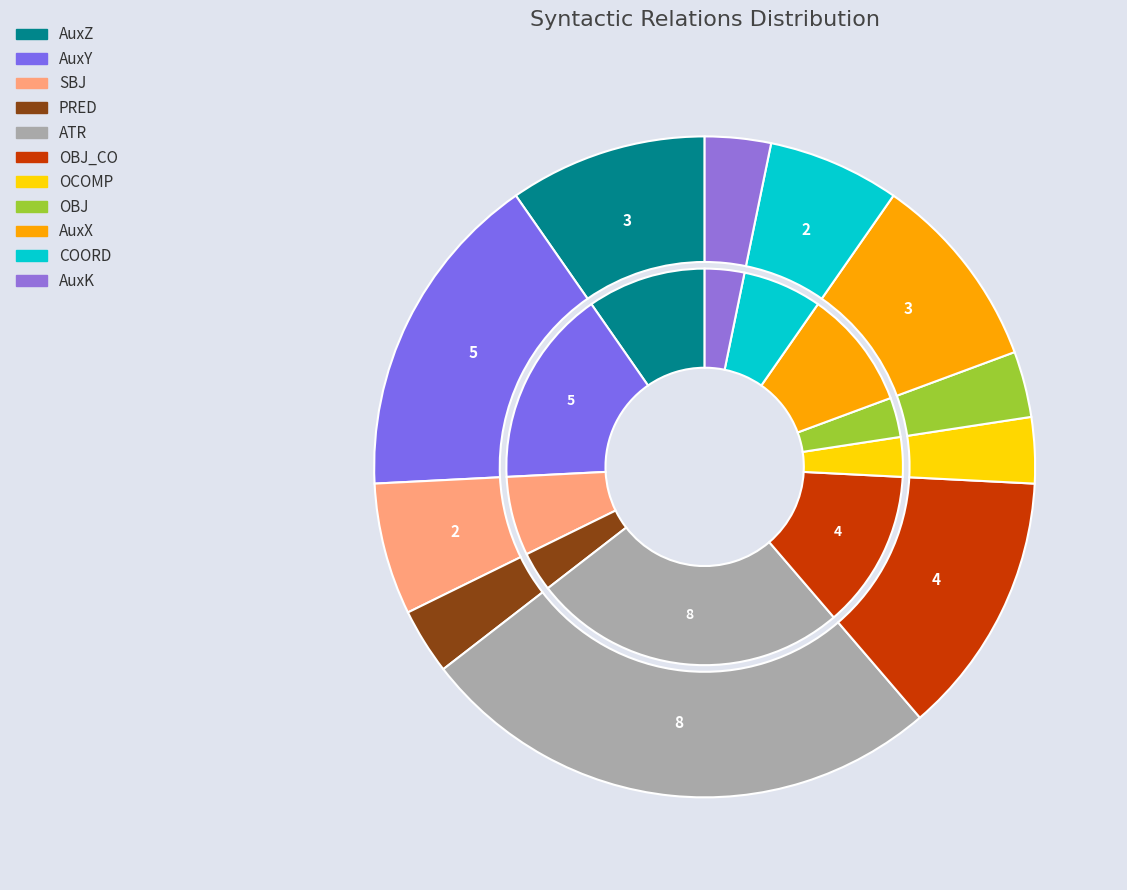

To the nearest percent, what is the combined percentage of AuxZ and ATR?

35%